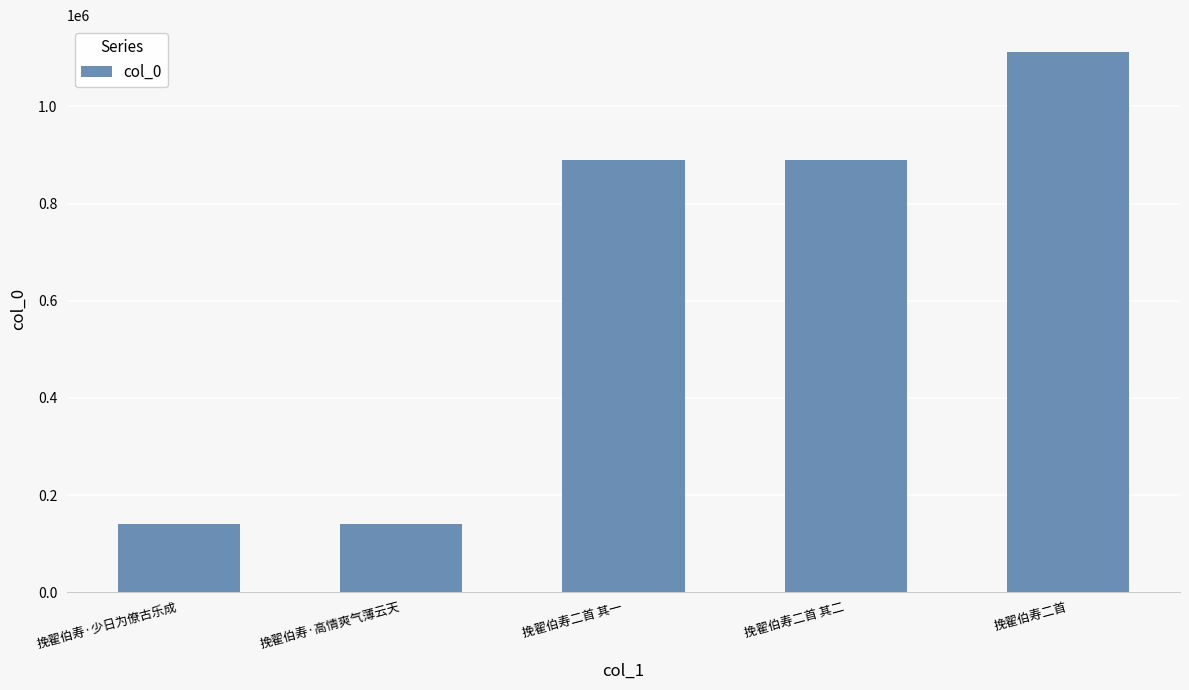

What is the value of the 4th bar from the left?

889378